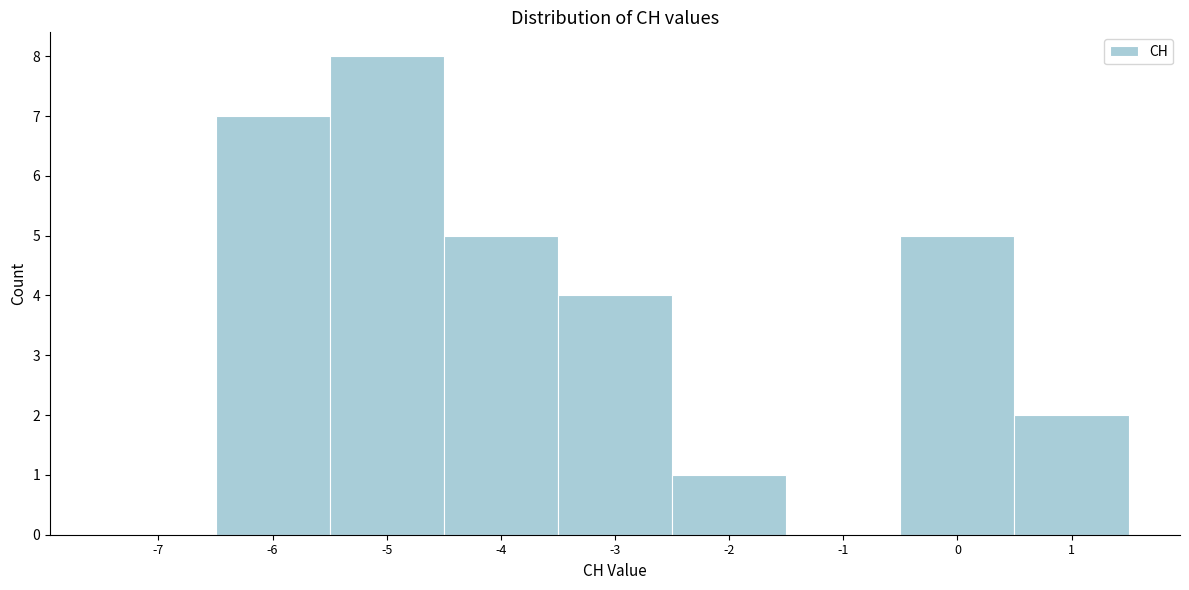

Reading left to right, extract all data points from this chart.

-7=0	-6=7	-5=8	-4=5	-3=4	-2=1	-1=0	0=5	1=2